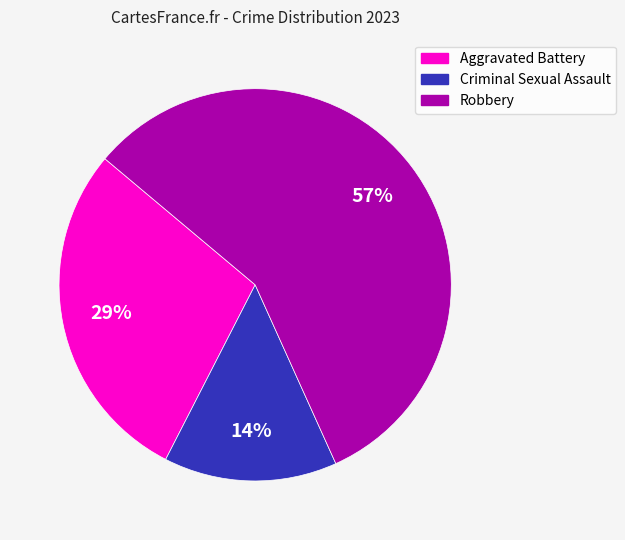

To the nearest percent, what portion does Criminal Sexual Assault represent?

14%